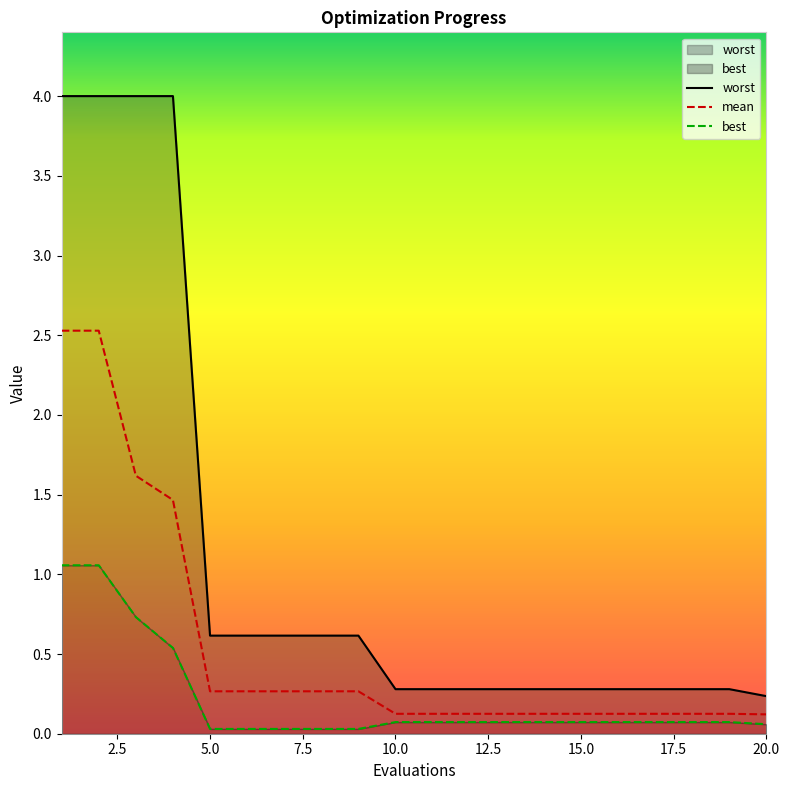

Reading left to right, what are all the values shown in this chart?

mean: 2.5	2.5	1.6	1.5	0.3	0.3	0.3	0.3	0.3	0.1	0.1	0.1	0.1	0.1	0.1	0.1	0.1	0.1	0.1	0.1
best: 1.1	1.1	0.7	0.5	0.0	0.0	0.0	0.0	0.0	0.1	0.1	0.1	0.1	0.1	0.1	0.1	0.1	0.1	0.1	0.1
worst: 4.0	4.0	4.0	4.0	0.6	0.6	0.6	0.6	0.6	0.3	0.3	0.3	0.3	0.3	0.3	0.3	0.3	0.3	0.3	0.2